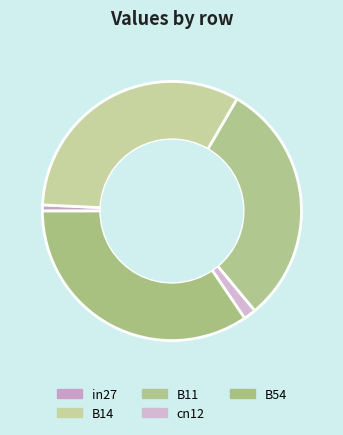

What percentage is the B54 slice, to the nearest percent?

34%